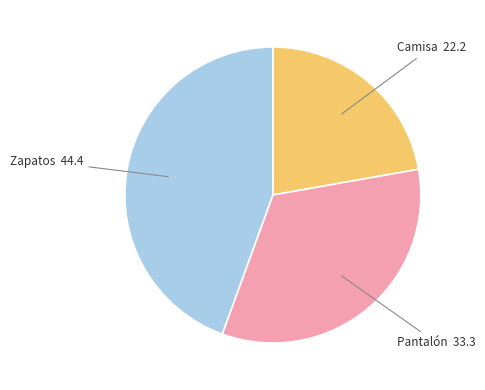

Does any single category account for the majority?

No